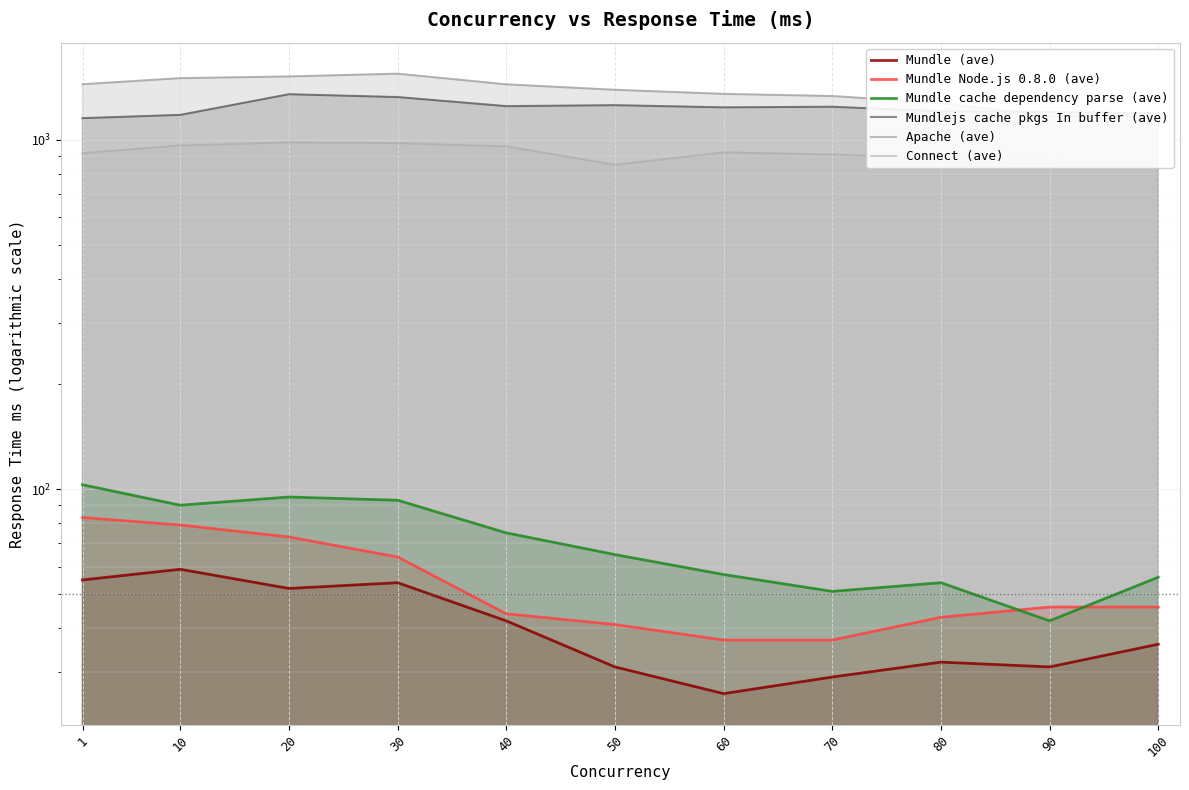

True or false: Mundle Node.js 0.8.0 (ave) and Connect (ave) intersect in this chart.

False